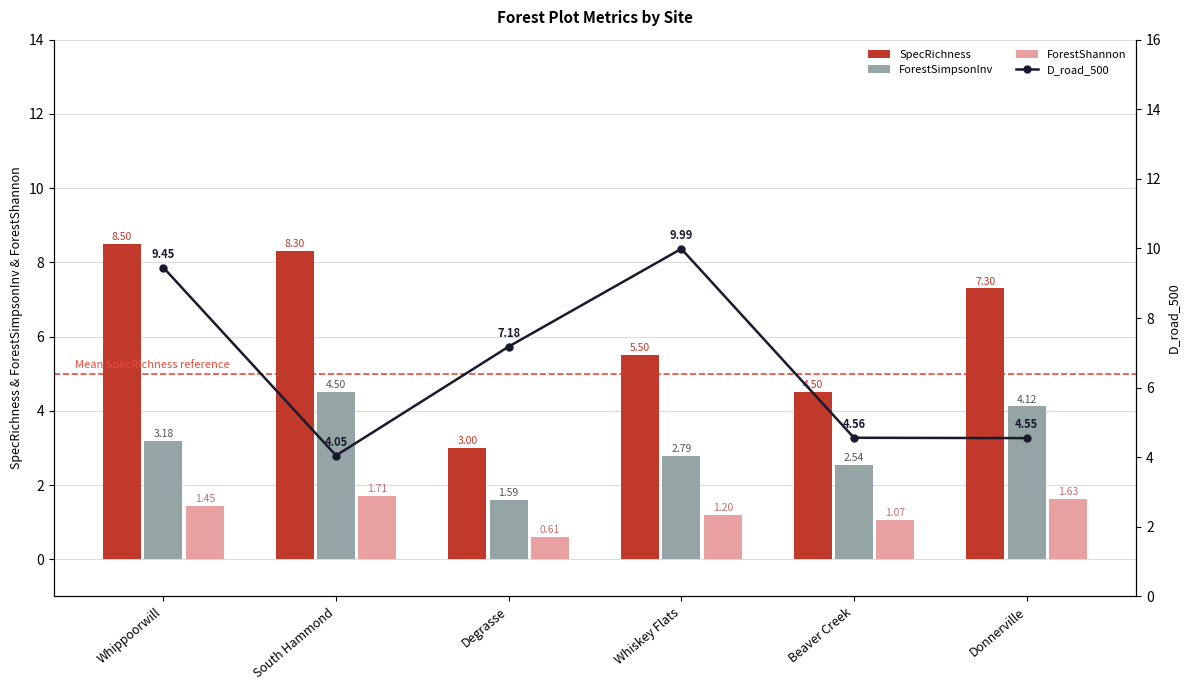

At which category is the sum across all series the highest?

Whippoorwill